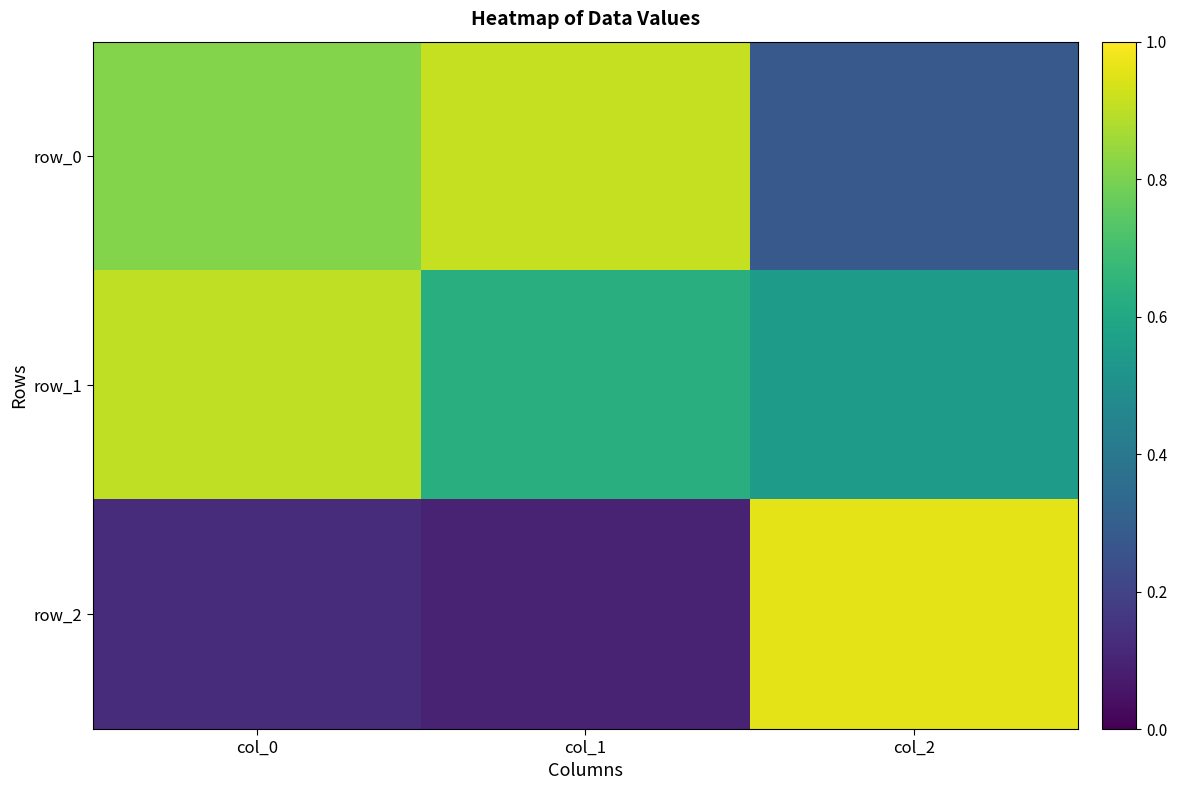

Rank the series by their maximum value, from highest to lowest.

row_2, row_0, row_1